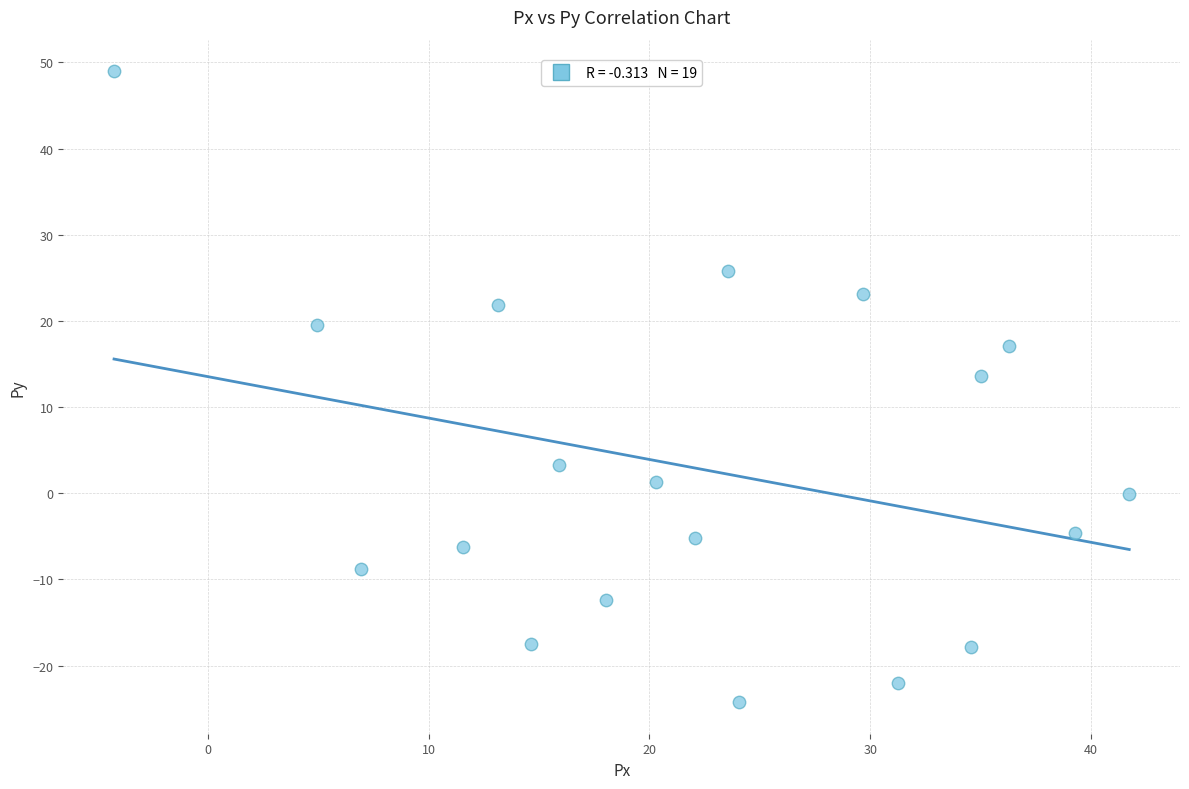

What is the range of X values (max minus min)?

46.0